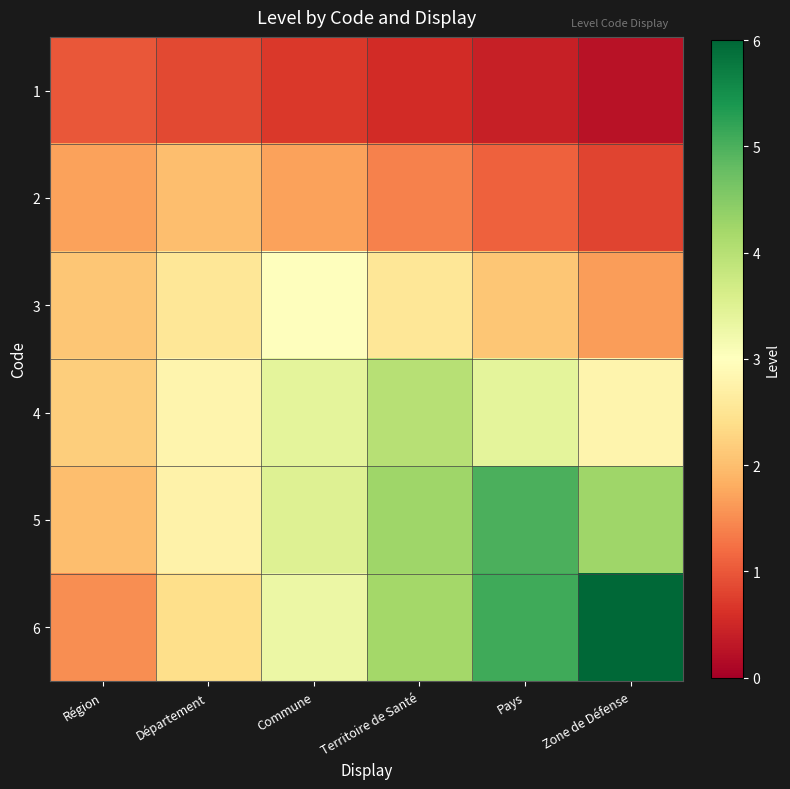

At which category is the sum across all series the highest?

Pays